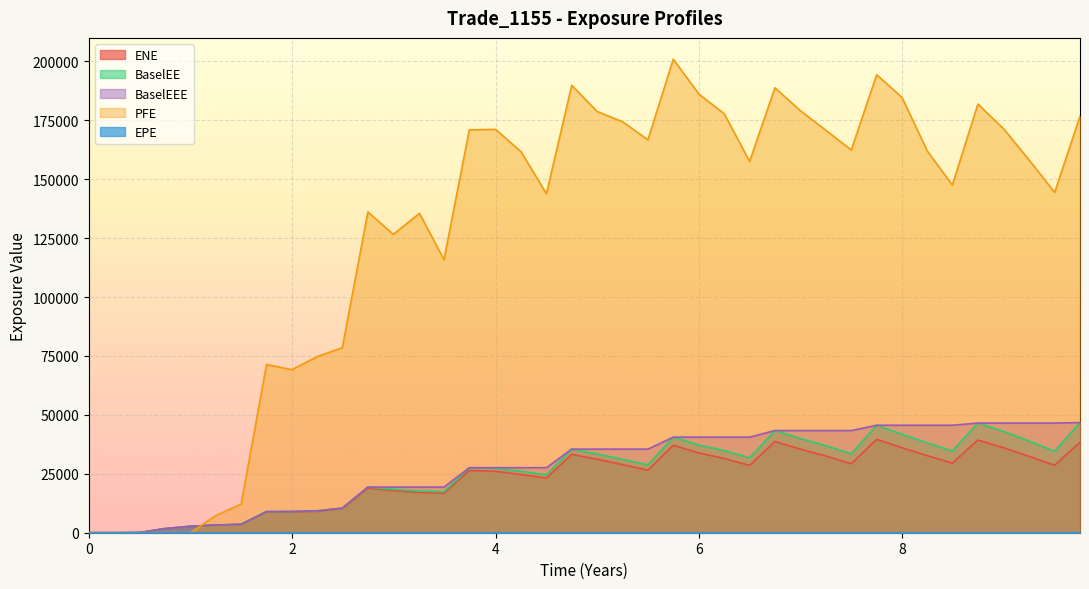

Which has a higher value, 8.24658 or 9.49863?

9.49863